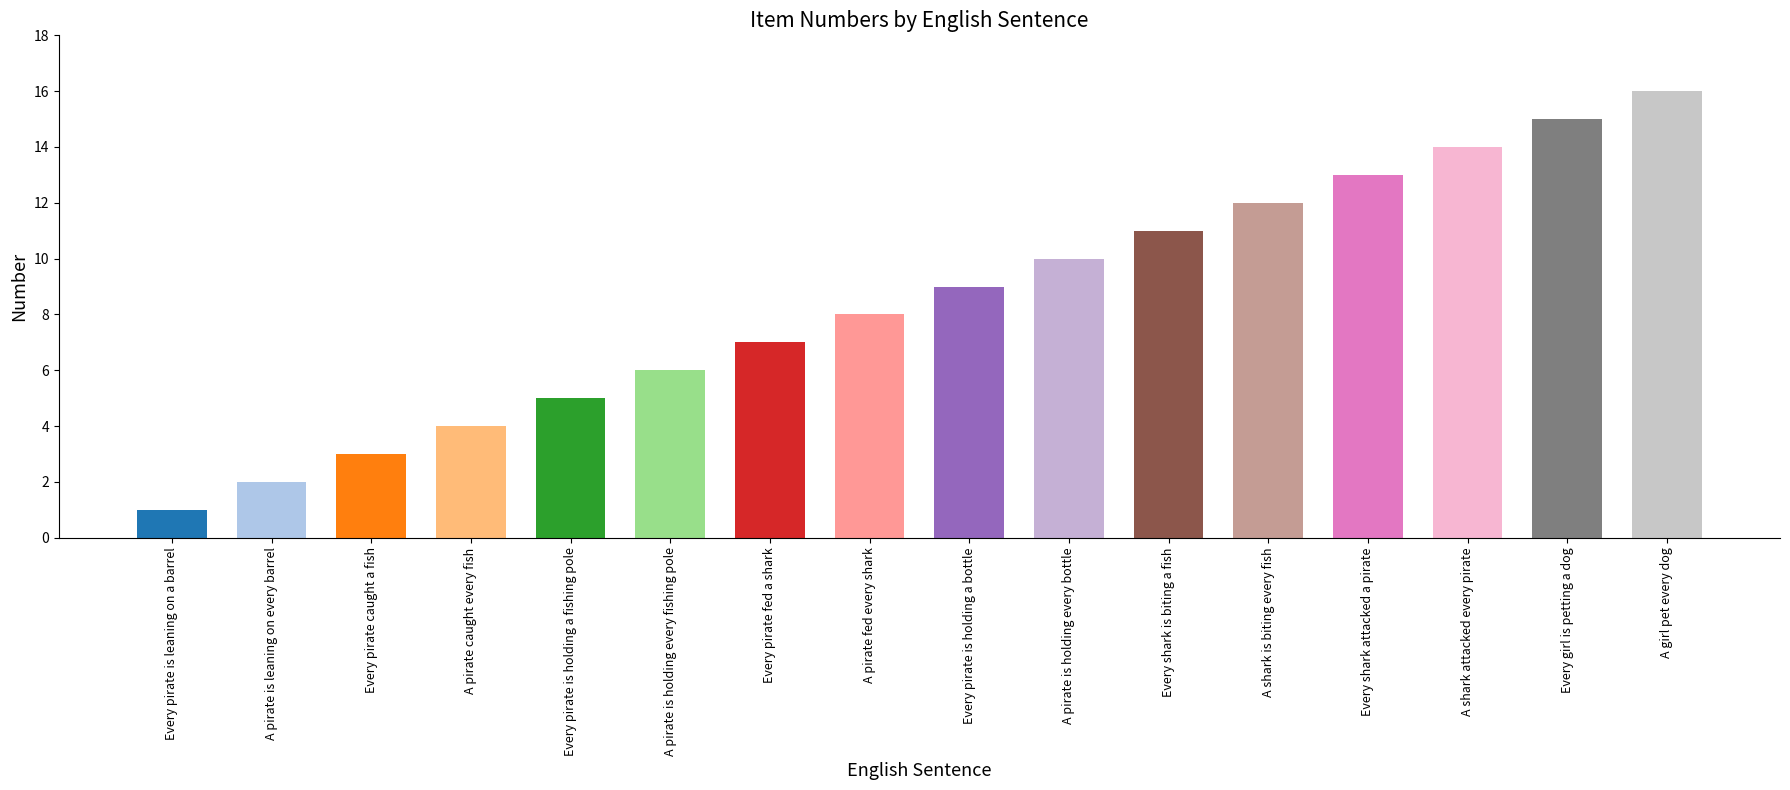

What is the minimum value shown in the chart?

1